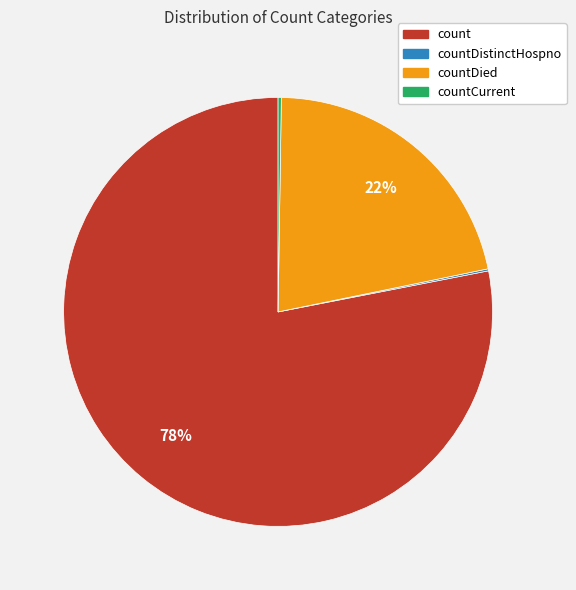

Does count represent more than half of the total?

Yes